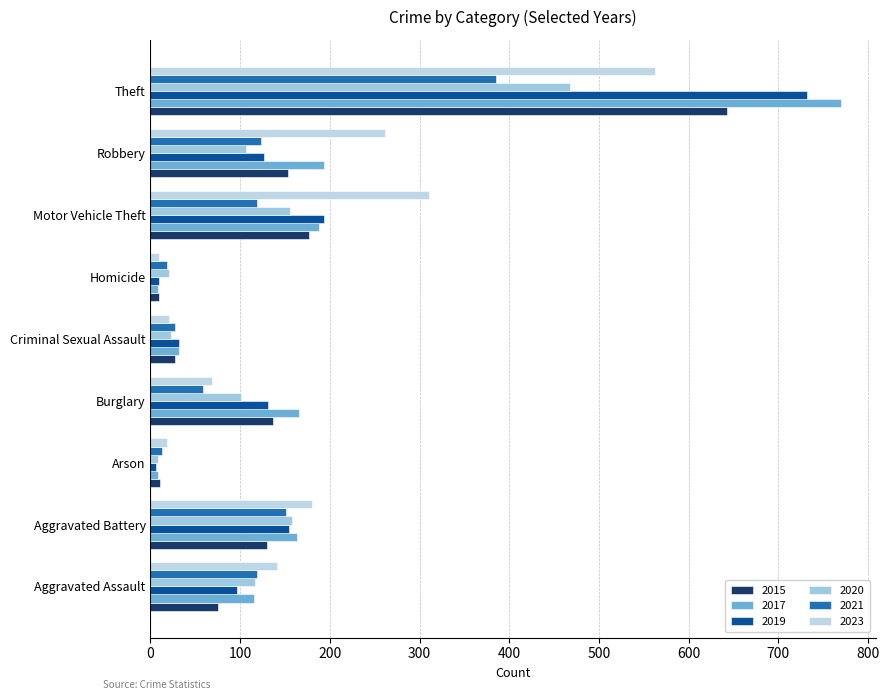

What is the sum of all 2015 values?

1363